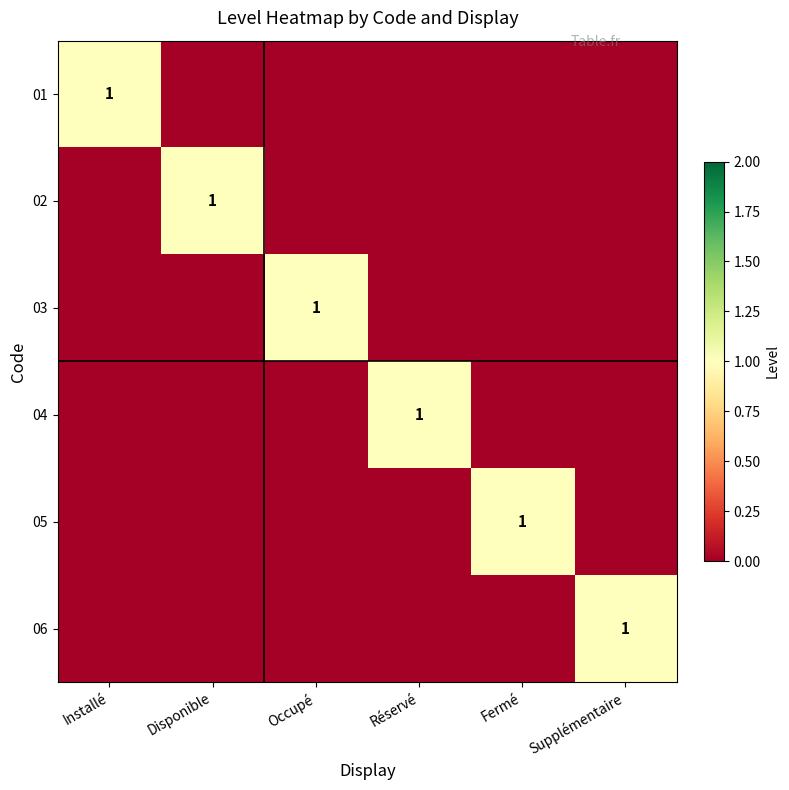

What is the highest value of the 05 series?

1